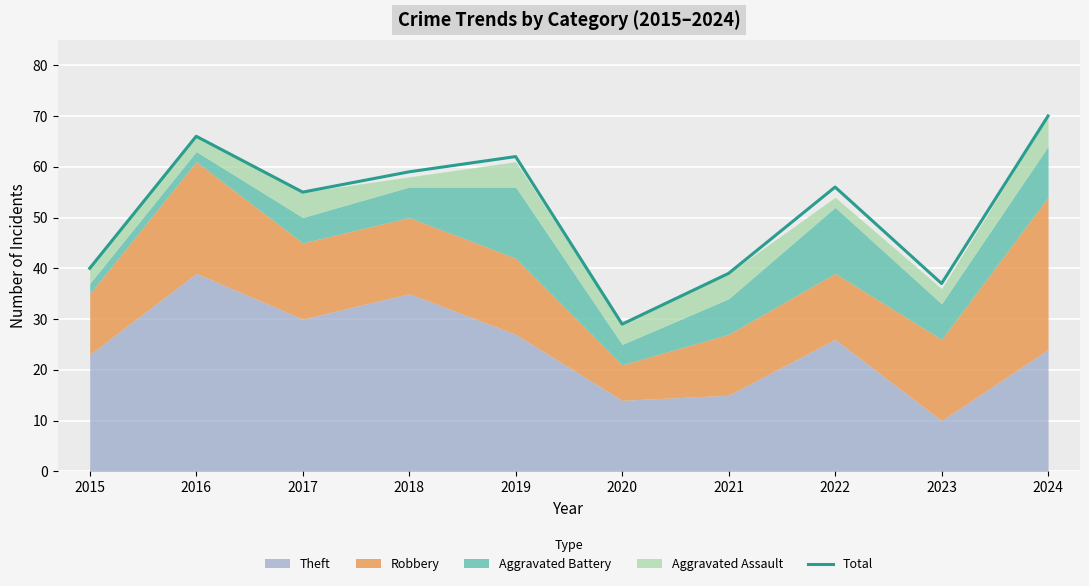

How many lines are shown in the chart?

1